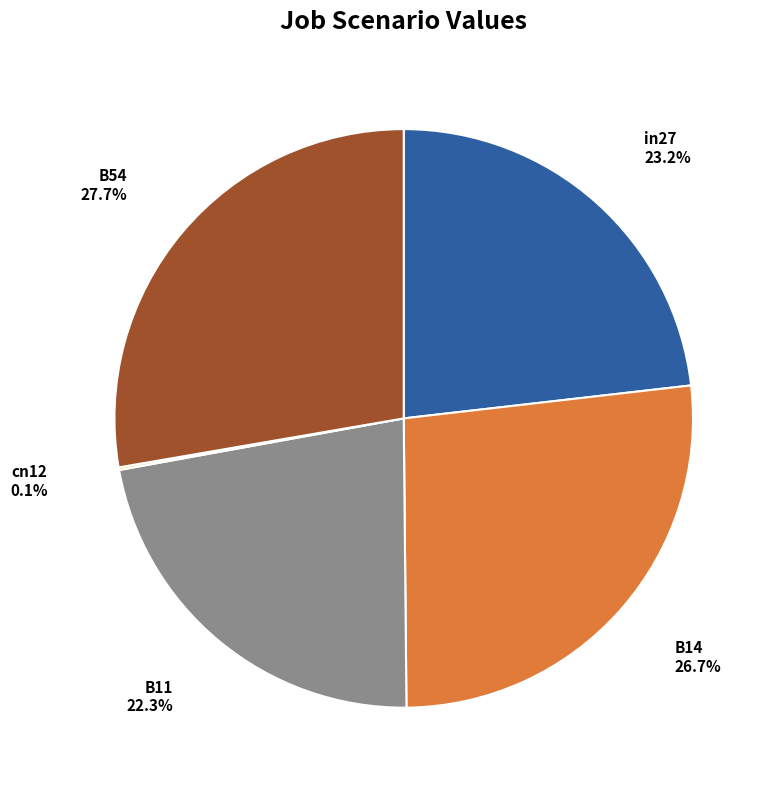

To the nearest percent, what portion does B54 represent?

28%